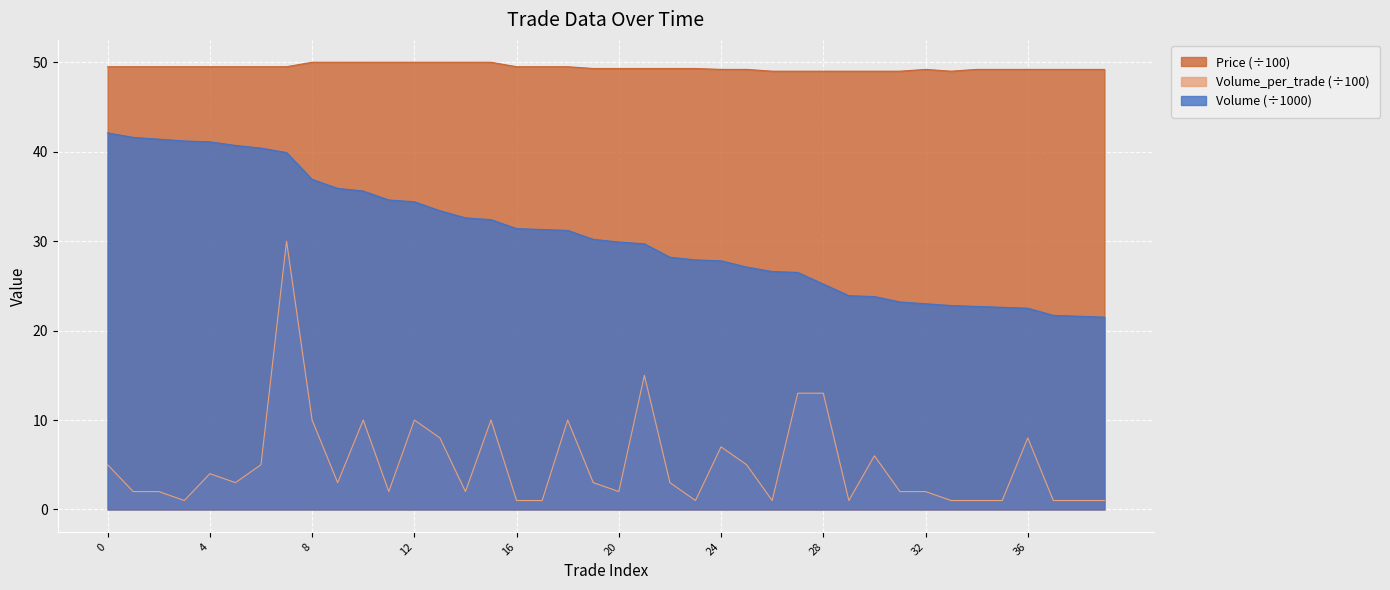

Reading left to right, transcribe all the data shown in this chart.

Price: 0=49.5	1=49.5	2=49.5	3=49.5	4=49.5	5=49.5	6=49.5	7=49.5	8=50.0	9=50.0	10=50.0	11=50.0	12=50.0	13=50.0	14=50.0	15=50.0	16=49.5	17=49.5	18=49.5	19=49.3	20=49.3	21=49.3	22=49.3	23=49.3	24=49.2	25=49.2	26=49.0	27=49.0	28=49.0	29=49.0	30=49.0	31=49.0	32=49.2	33=49.0	34=49.2	35=49.2	36=49.2	37=49.2	38=49.2	39=49.2
Volume_per_trade: 0=5.0	1=2.0	2=2.0	3=1.0	4=4.0	5=3.0	6=5.0	7=30.0	8=10.0	9=3.0	10=10.0	11=2.0	12=10.0	13=8.0	14=2.0	15=10.0	16=1.0	17=1.0	18=10.0	19=3.0	20=2.0	21=15.0	22=3.0	23=1.0	24=7.0	25=5.0	26=1.0	27=13.0	28=13.0	29=1.0	30=6.0	31=2.0	32=2.0	33=1.0	34=1.0	35=1.0	36=8.0	37=1.0	38=1.0	39=1.0
Volume: 0=42.1	1=41.6	2=41.4	3=41.2	4=41.1	5=40.7	6=40.4	7=39.9	8=36.9	9=35.9	10=35.6	11=34.6	12=34.4	13=33.4	14=32.6	15=32.4	16=31.4	17=31.3	18=31.2	19=30.2	20=29.9	21=29.7	22=28.2	23=27.9	24=27.8	25=27.1	26=26.6	27=26.5	28=25.2	29=23.9	30=23.8	31=23.2	32=23.0	33=22.8	34=22.7	35=22.6	36=22.5	37=21.7	38=21.6	39=21.5